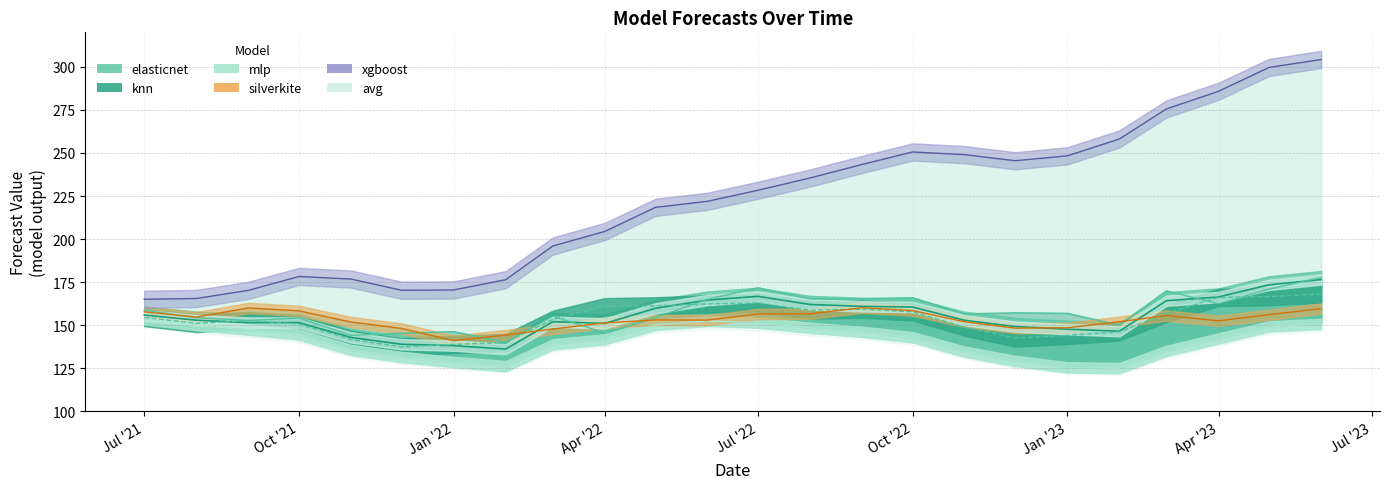

What is the label of the 17th point from the left?

2022-11-01